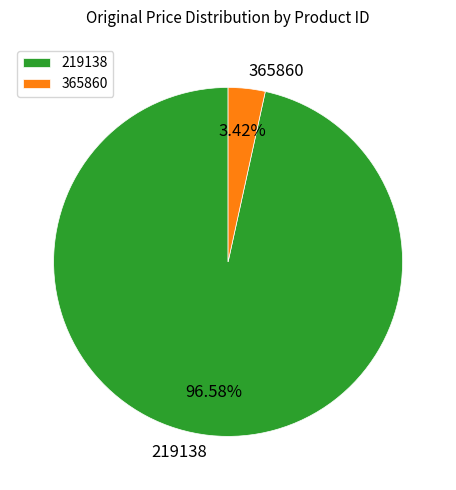

What percentage is the 365860 slice, to the nearest percent?

3%